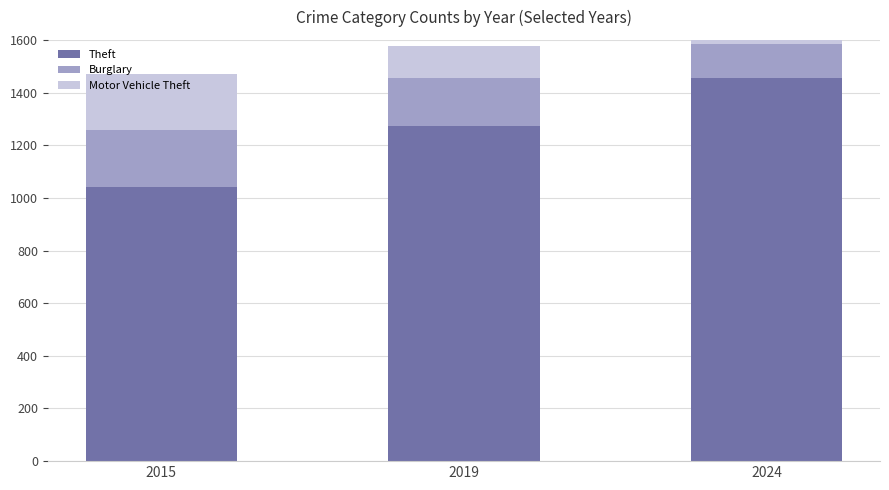

How many values in the Burglary series exceed 182?

1